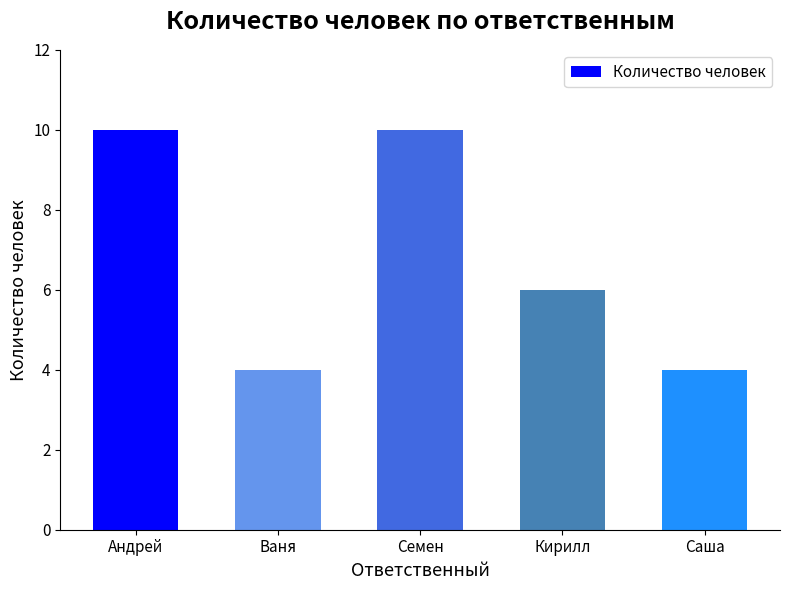

What is the value of the 3rd bar from the left?

10